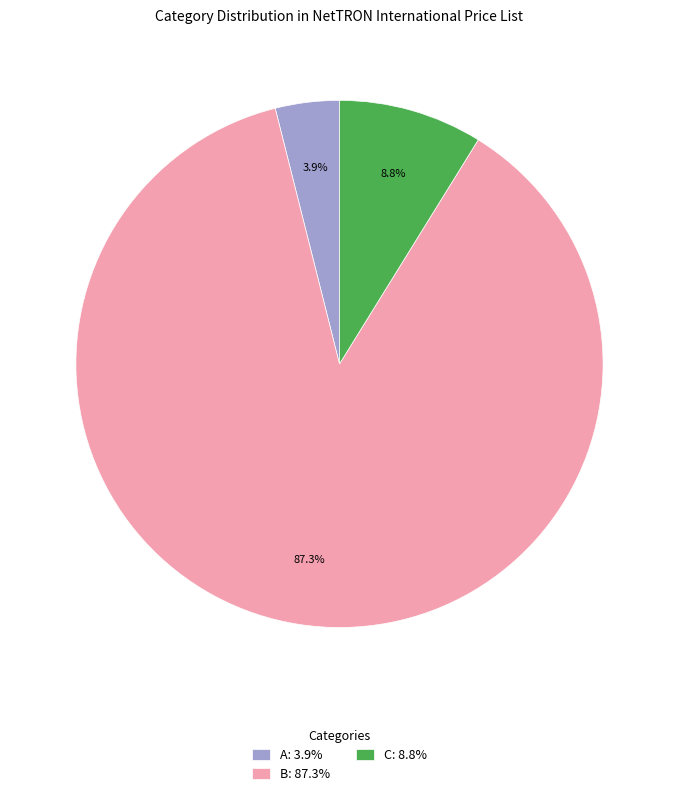

How much of the chart is everything except C: 8.8%?

91.2%